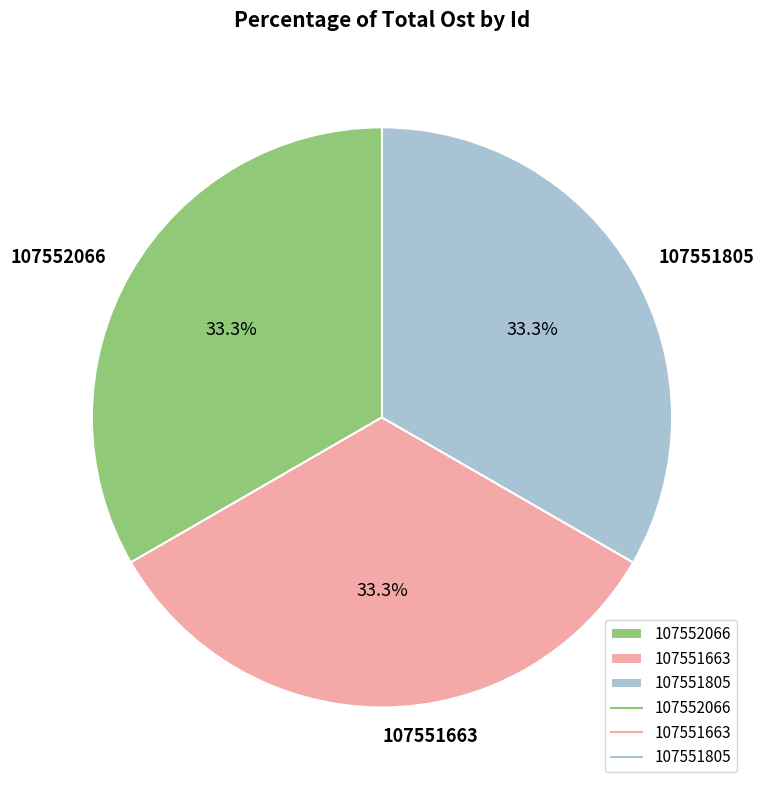

To the nearest percent, what is the combined percentage of 107551805 and 107552066?

67%